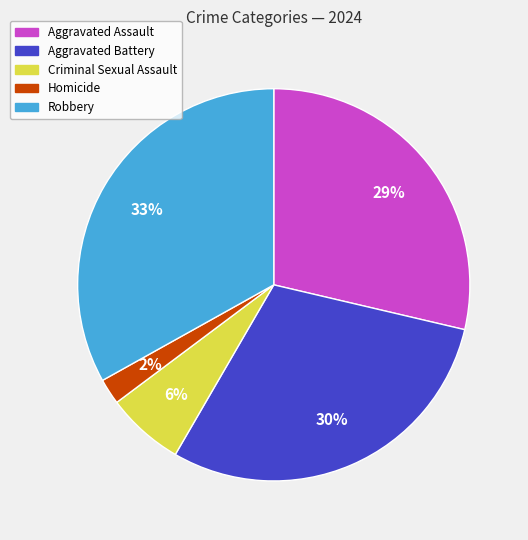

What is the largest slice in the pie chart?

Robbery